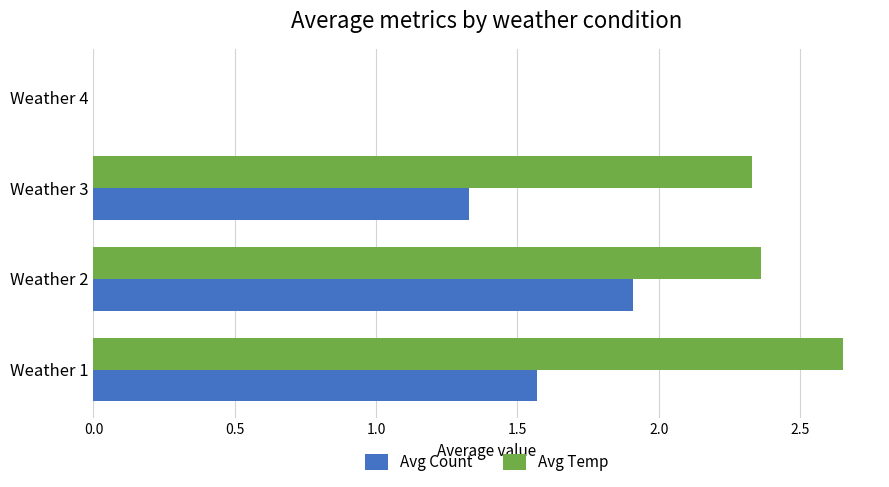

What is the total value across all series at Weather 1?

4.2